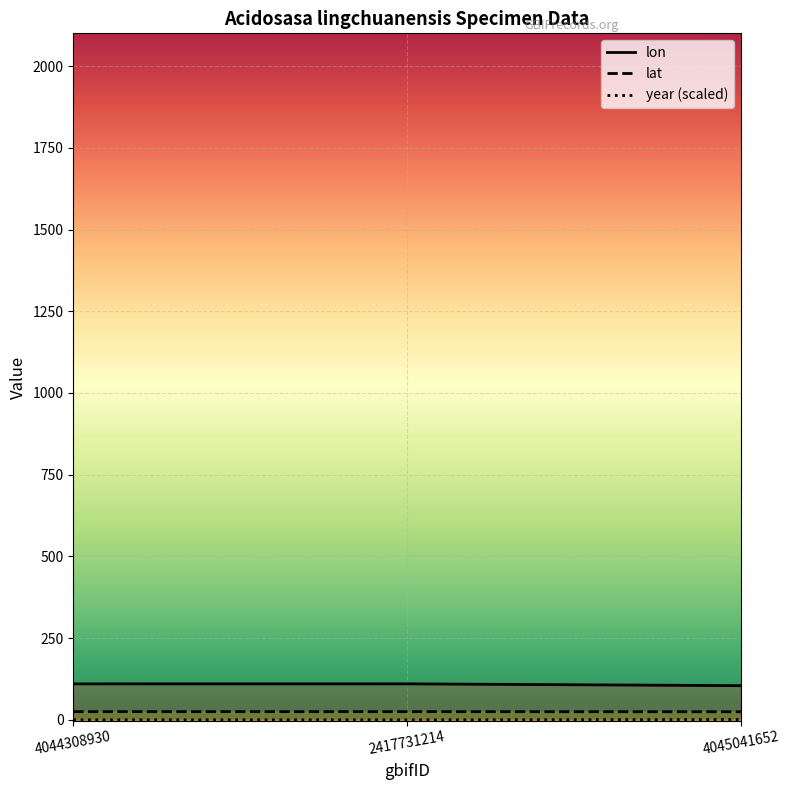

How many categories are shown in the chart?

3